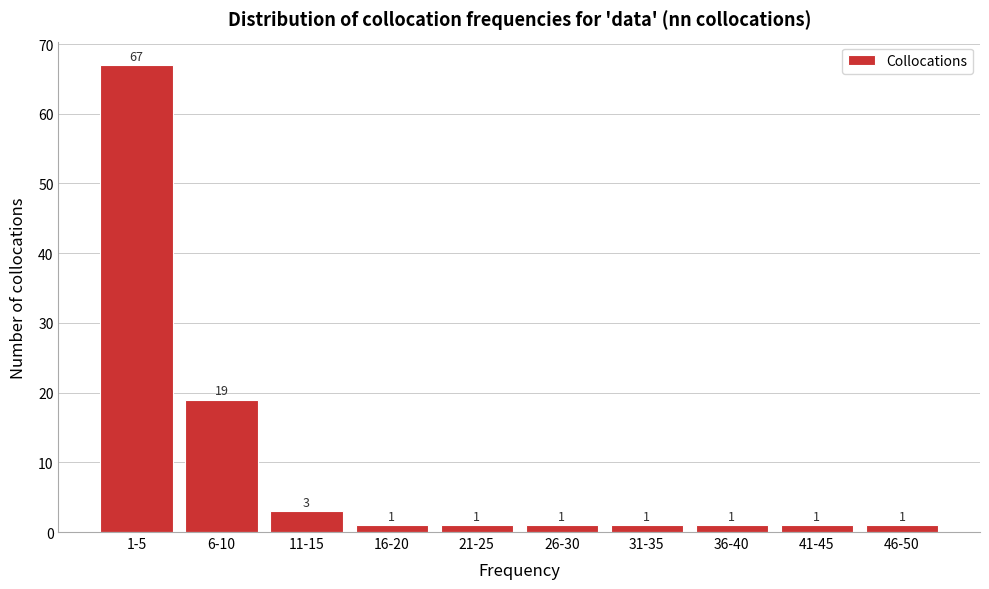

Reading right to left, extract all data points from this chart.

1	1	1	1	1	1	1	3	19	67